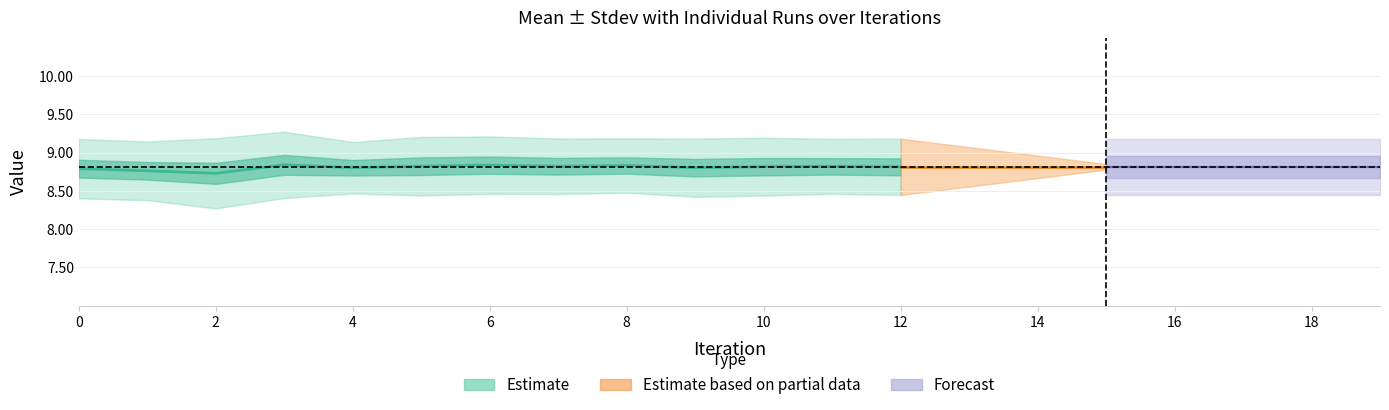

True or false: Mean and Run-0 cross at least once.

False